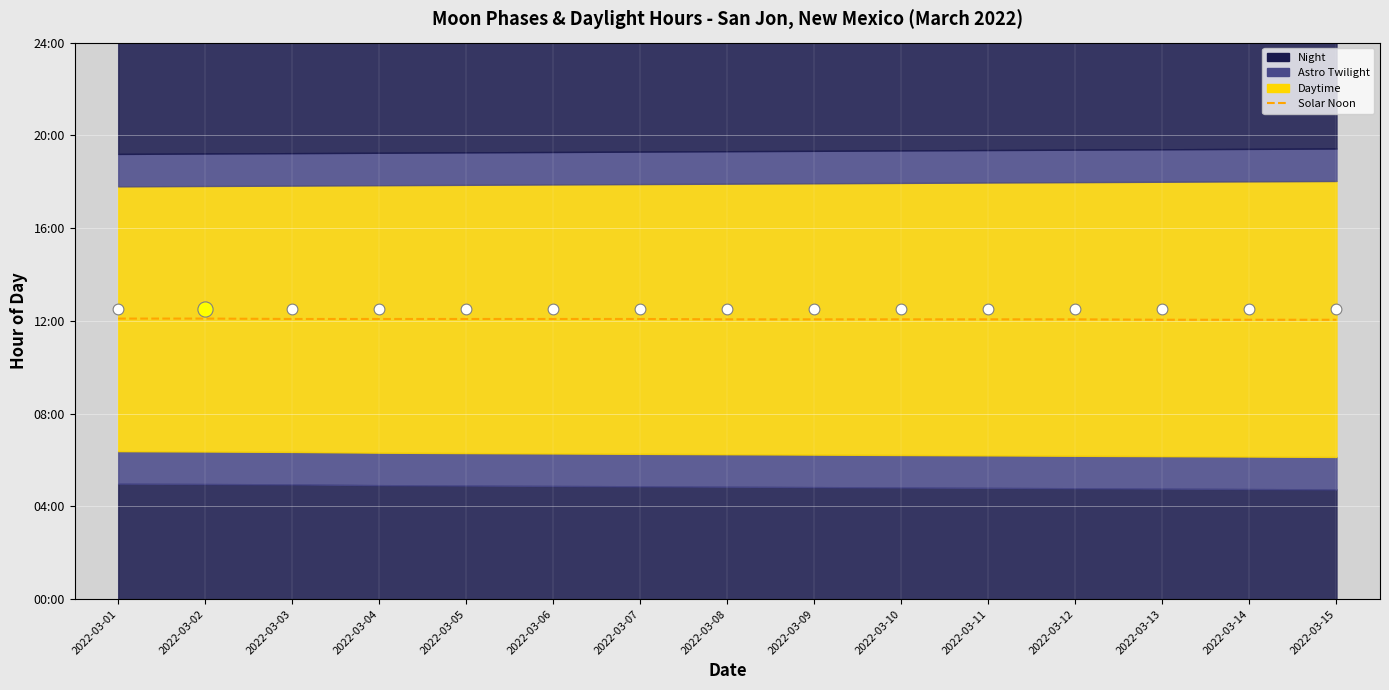

Approximately how many times larger is the value at 2022-03-12 compared to 2022-03-09?

1.0